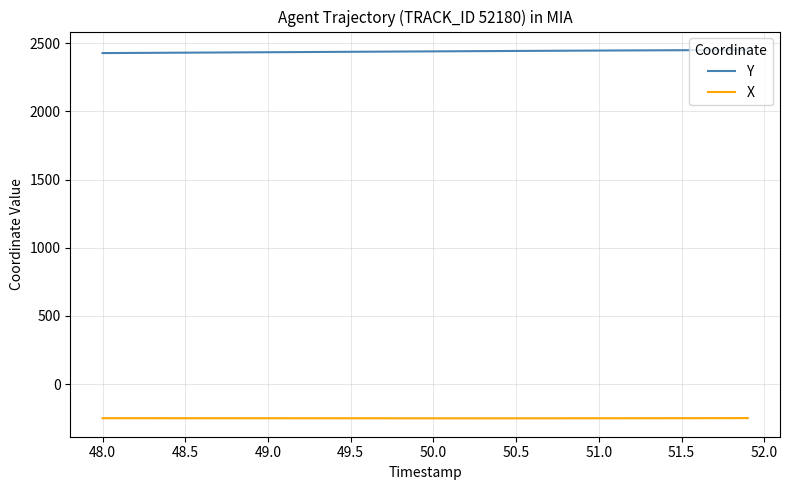

Rank the series by their maximum value, from lowest to highest.

X, Y